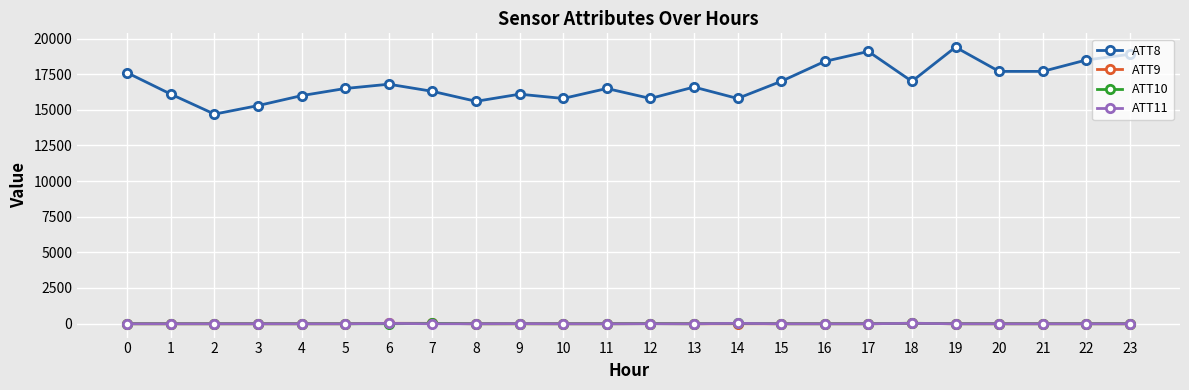

What is the difference between the highest and lowest values at 16?

18410.0